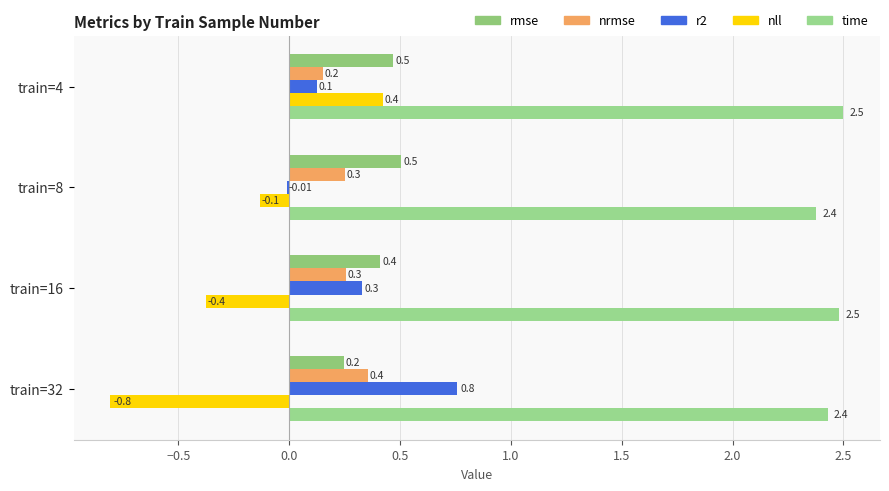

How many data points in r2 are above 0?

3